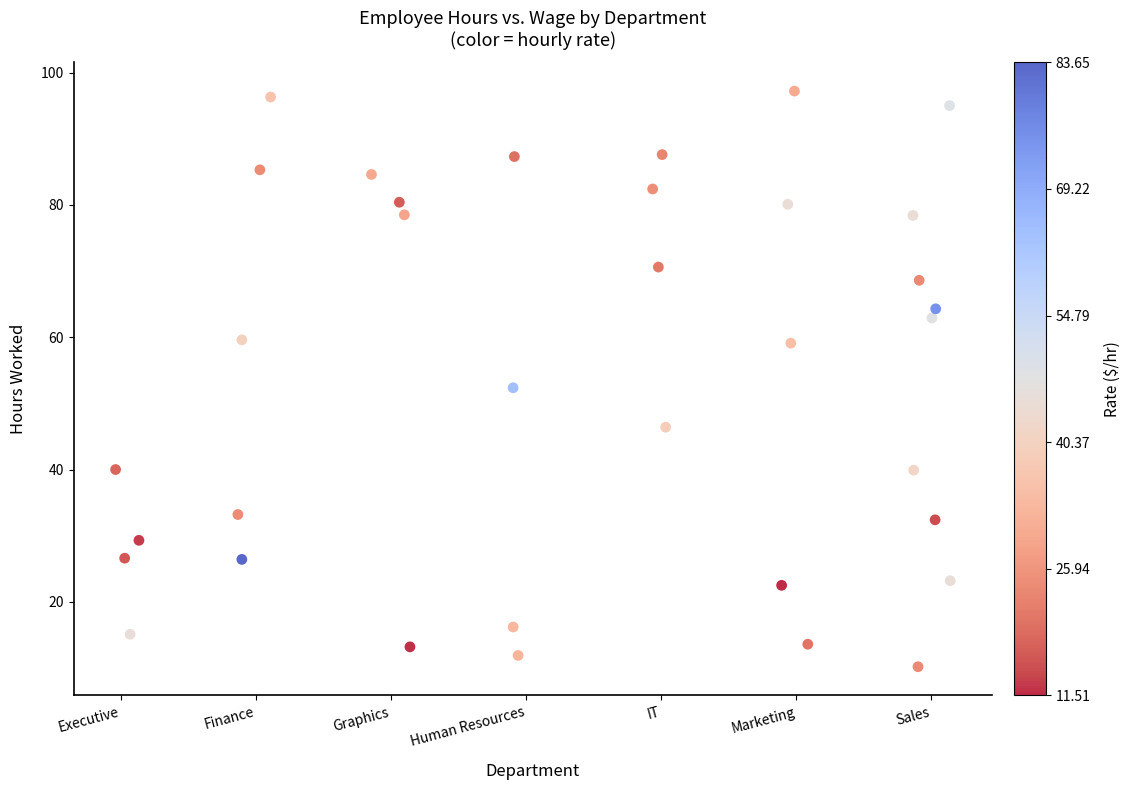

What is the range of X values (max minus min)?

6.2